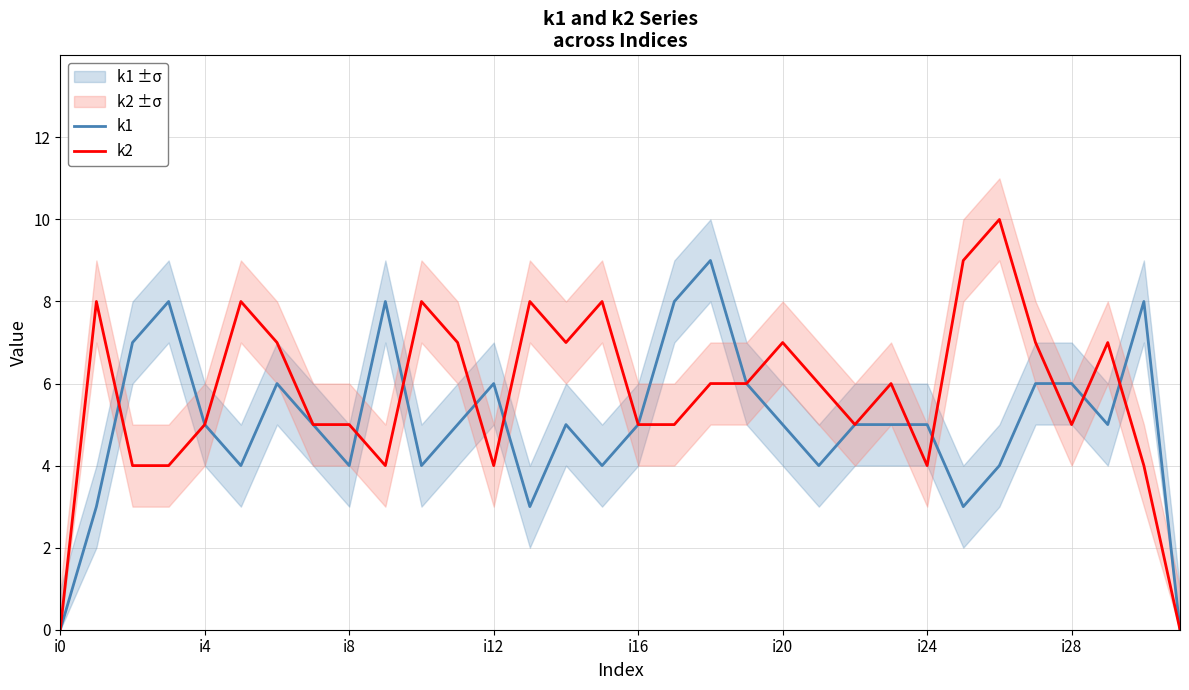

What is the highest value of the k1 series?

9